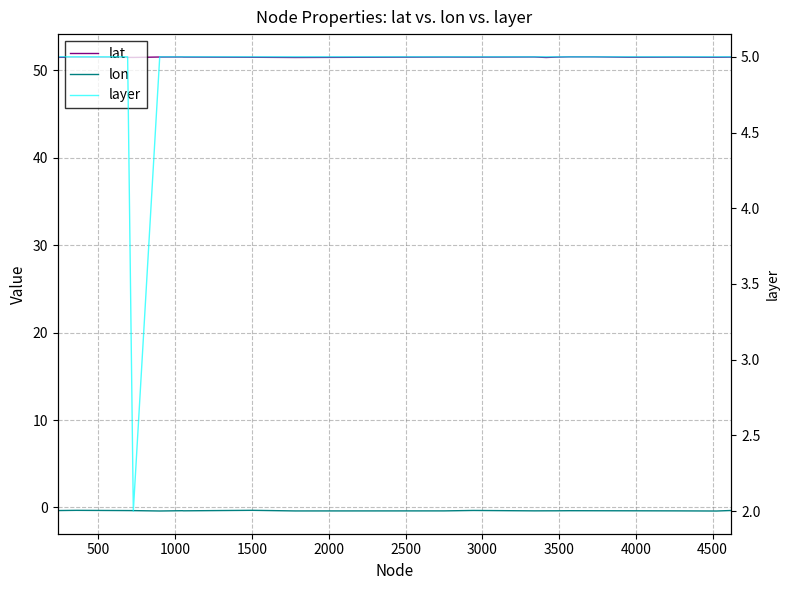

At which category does lat reach its first local valley?

1500